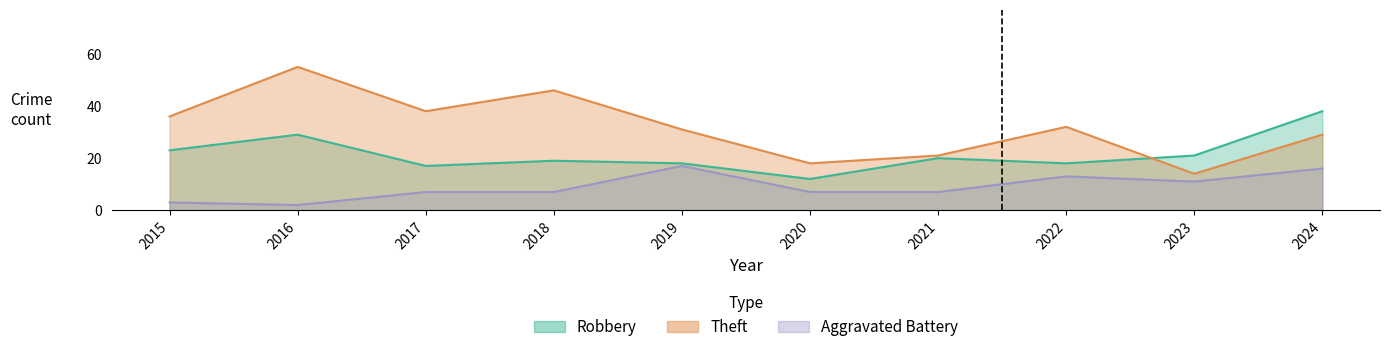

How many lines are shown in the chart?

3